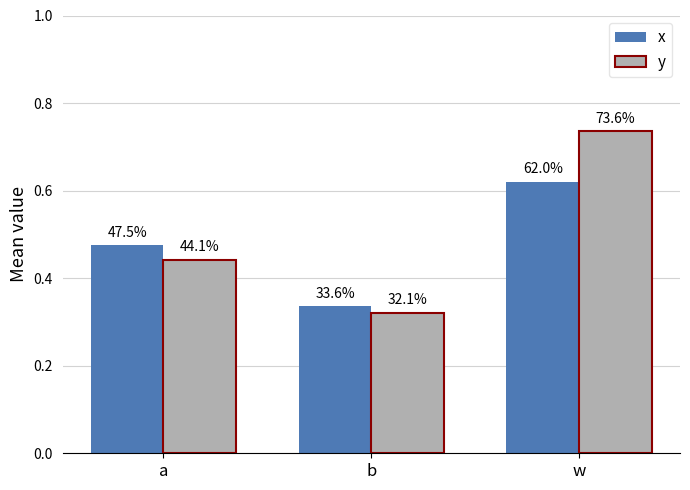

What is the average value of the y series?

0.5